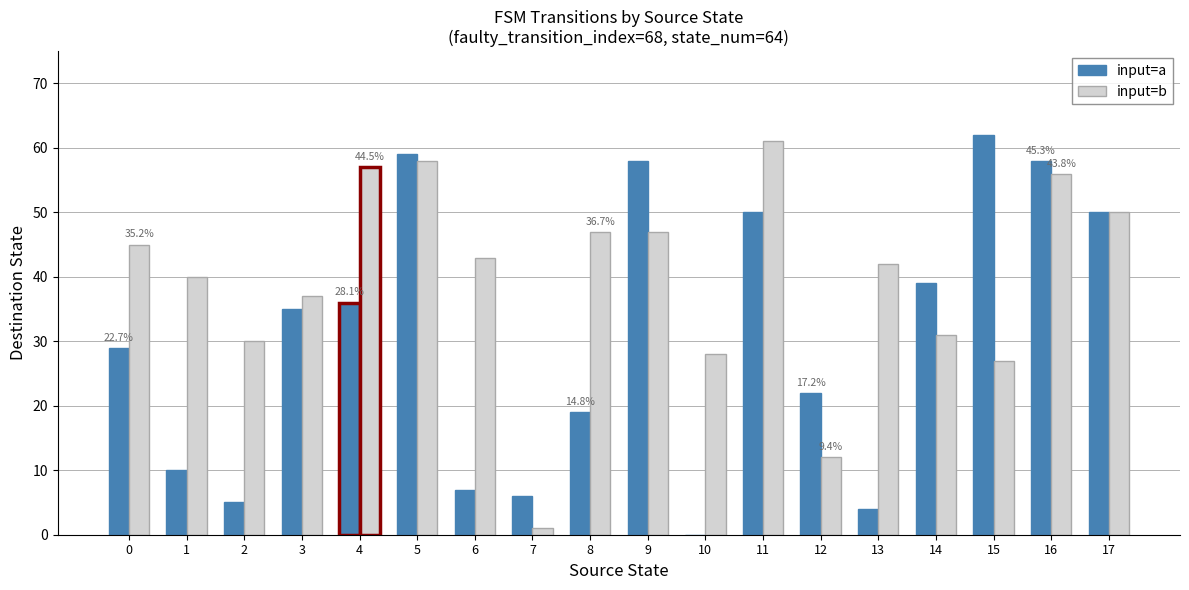

What is the sum of the input=a values at 15 and 9?

120